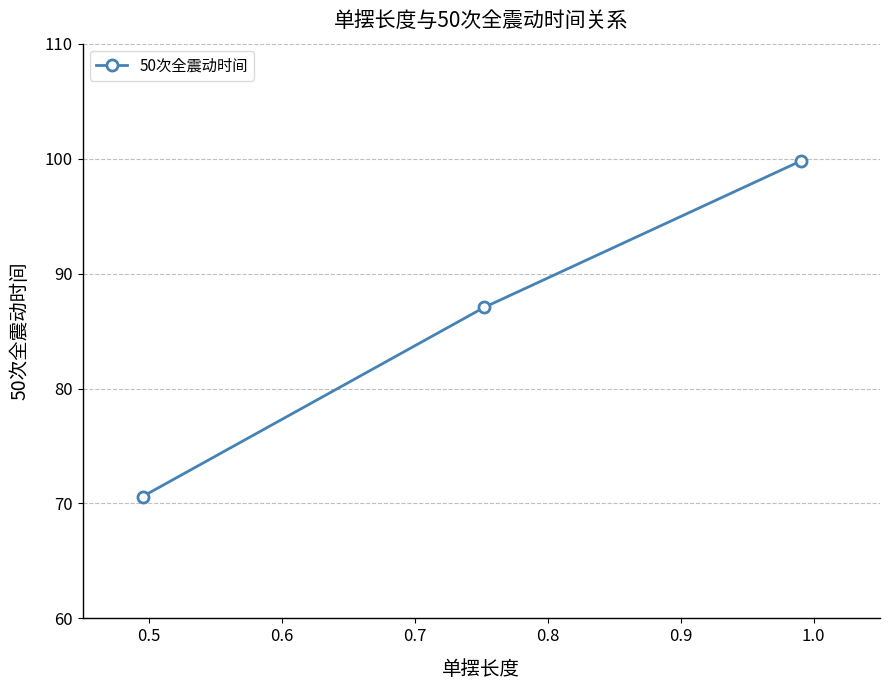

How many values are below 87?

1